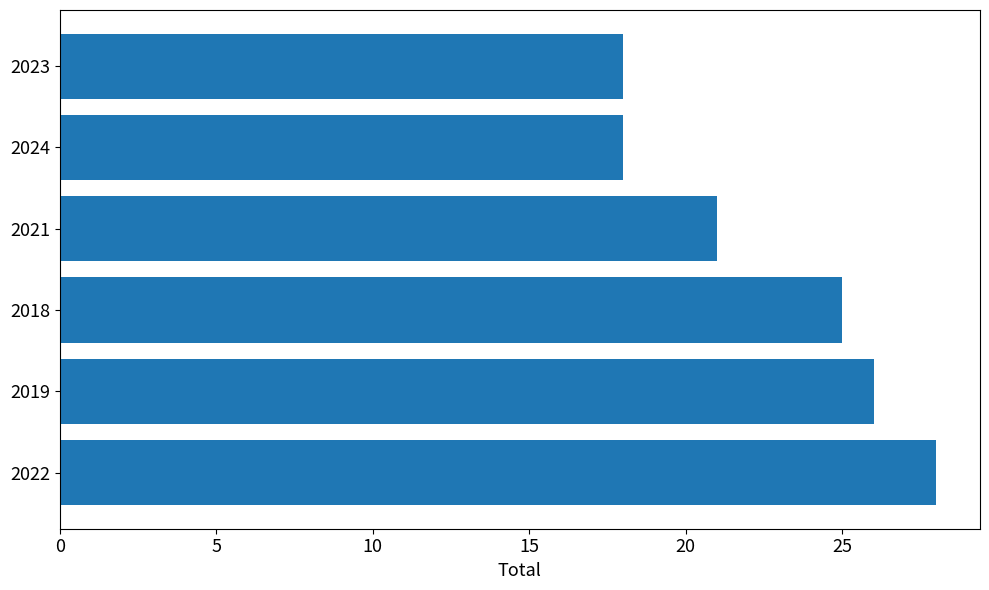

Count the number of data series in this chart.

1